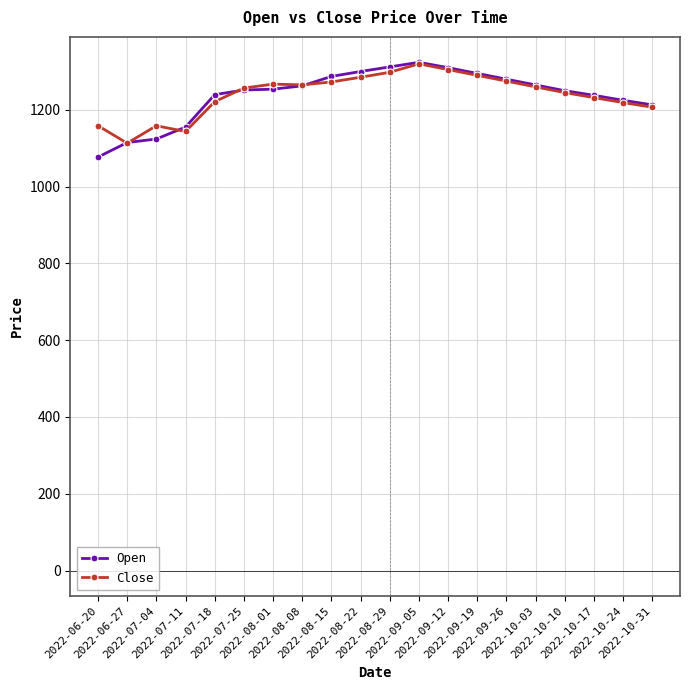

What is the maximum value for Close?

1320.0